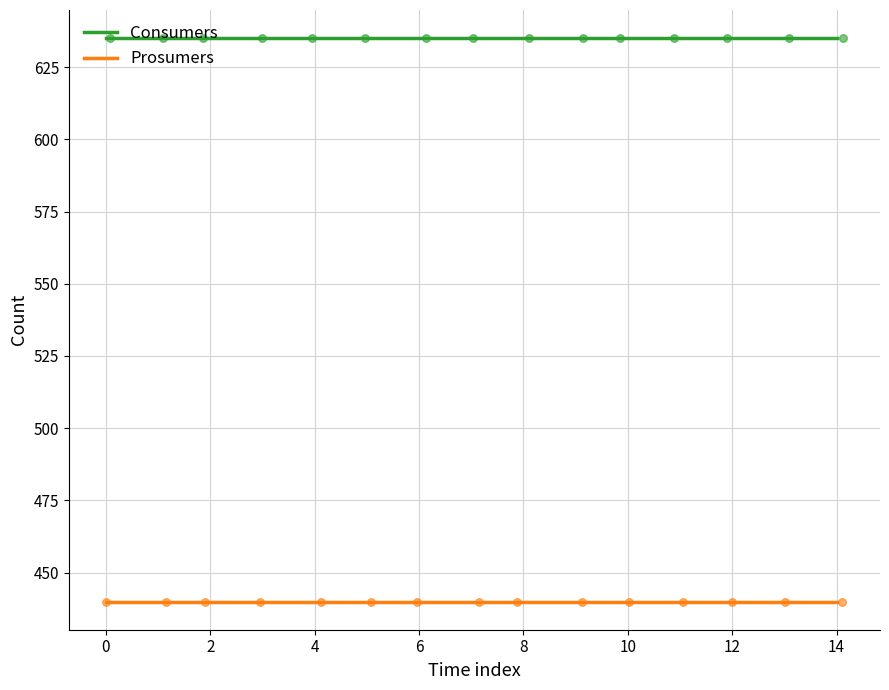

Which series has the largest total across all categories?

Consumers